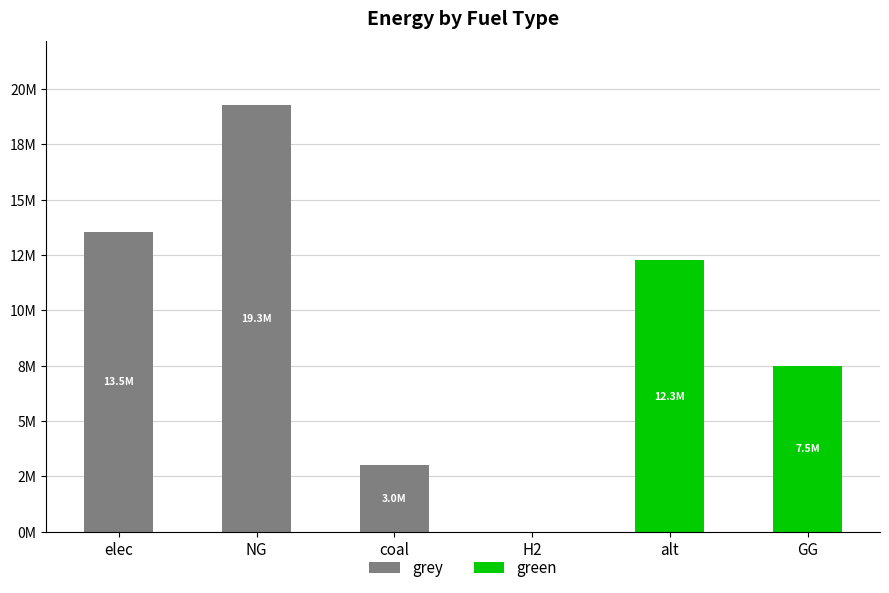

What are all the series names shown in the legend?

grey, green